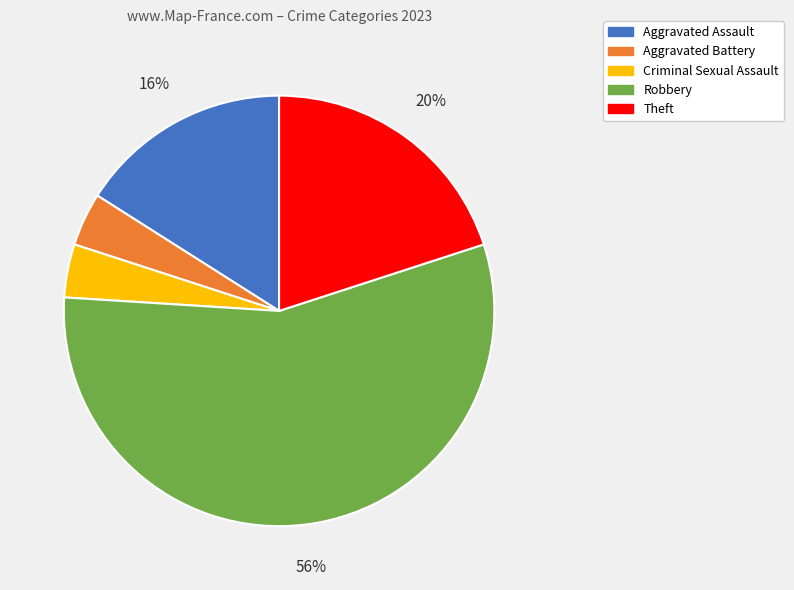

To the nearest percent, what is the difference between the largest and smallest slice percentages?

52%